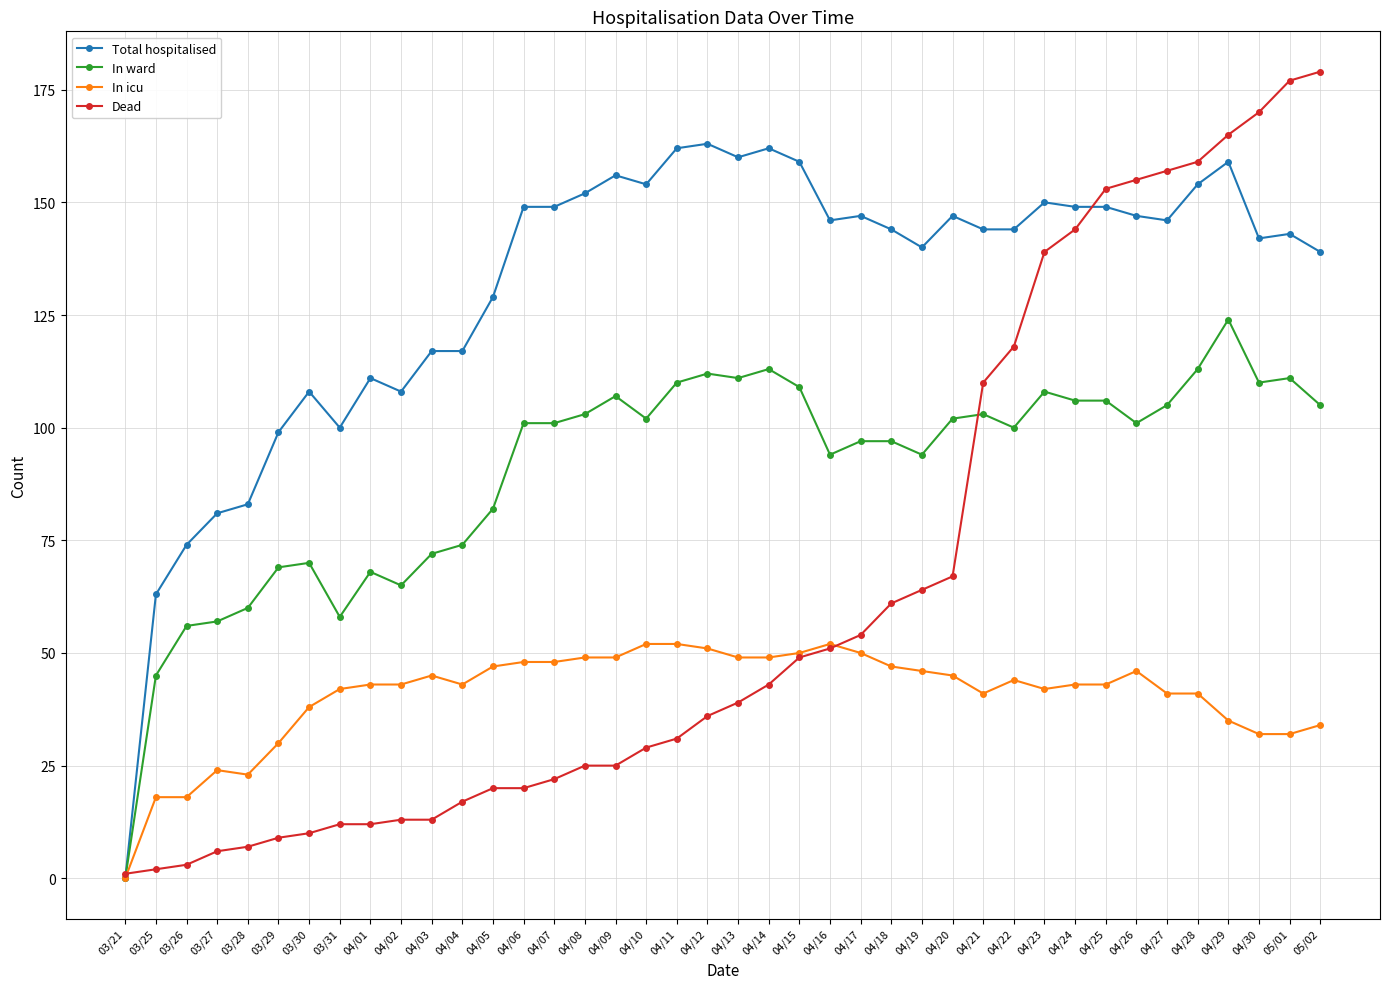

List the series in order of their overall mean, highest first.

Total hospitalised, In ward, Dead, In icu